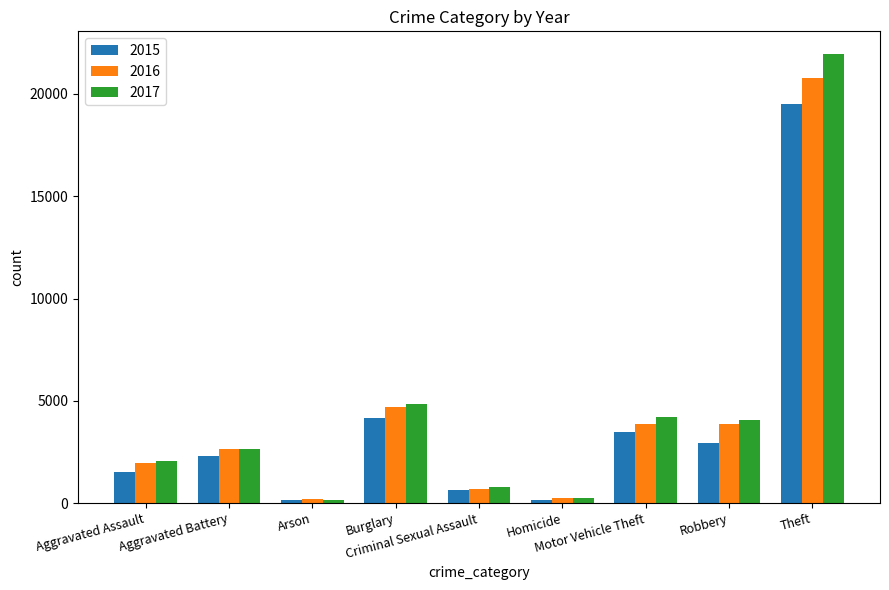

Rank the series by their maximum value, from lowest to highest.

2015, 2016, 2017